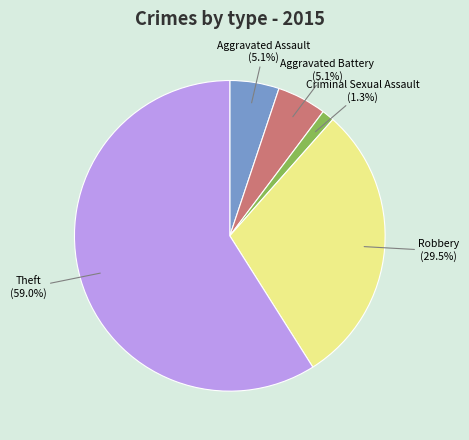

Is there any slice that represents more than half of the pie?

Yes